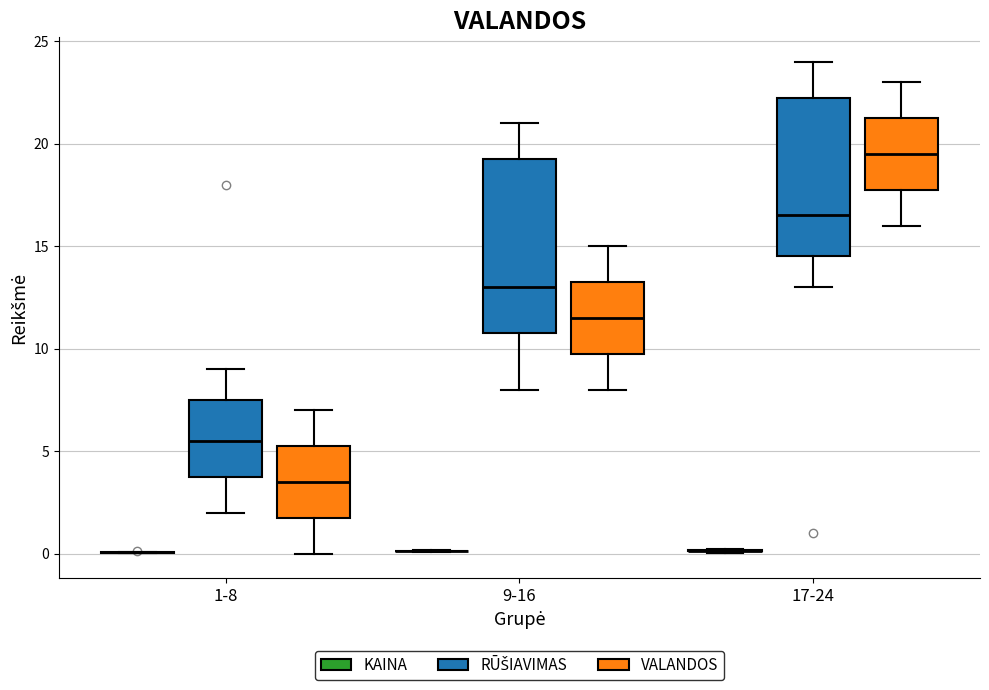

Comparing the boxes themselves (not the whiskers), which one is the tallest?

9-16 (RŪŠIAVIMAS)